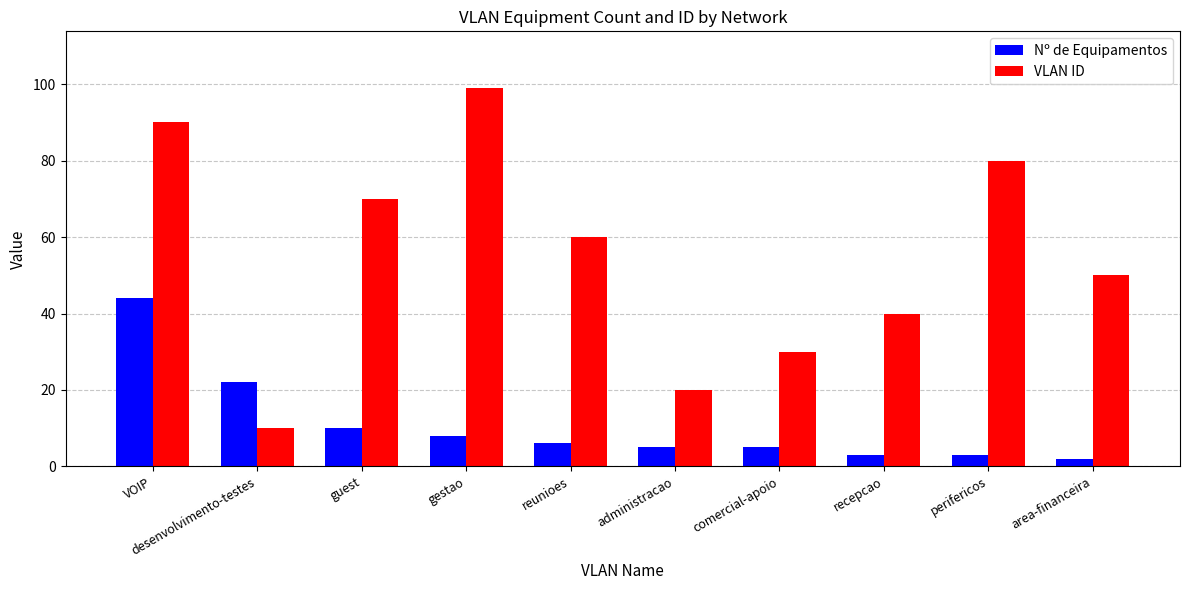

Which series has the largest total across all categories?

VLAN ID